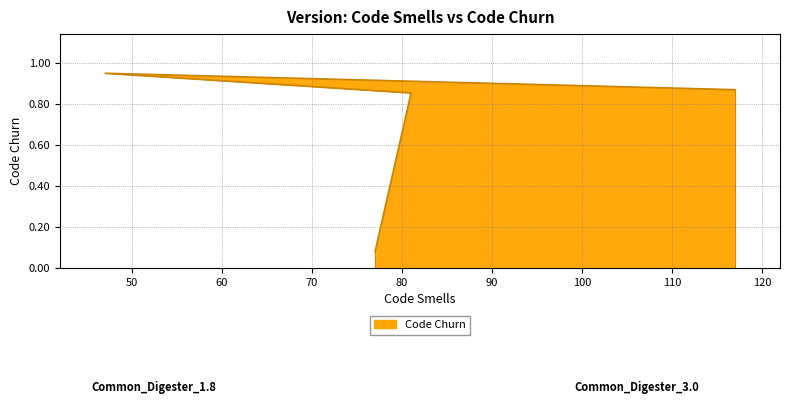

How many series are shown in this chart?

1